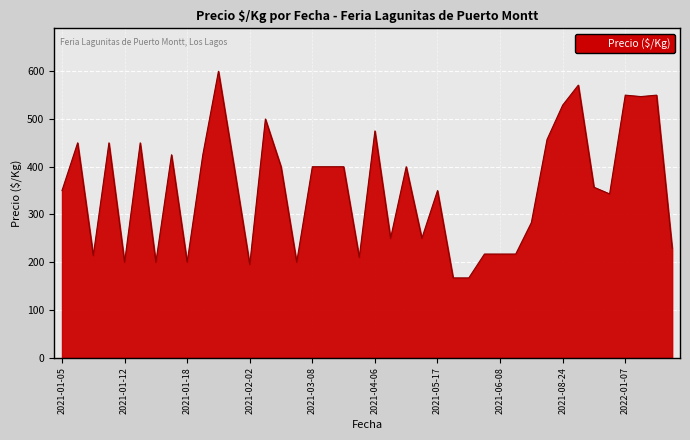

What is the difference between the maximum and minimum values?

433